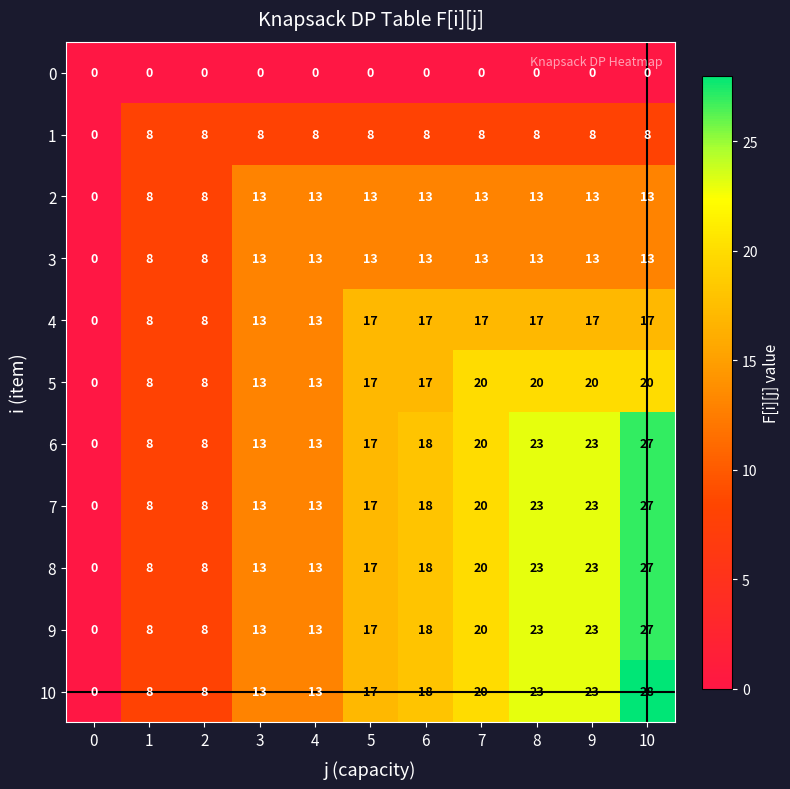

What is the difference between the highest and lowest values at 3?

13